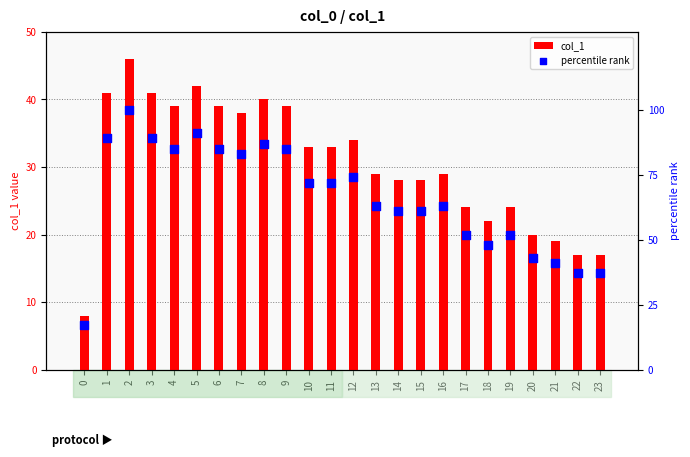

What are all the series names shown in the legend?

col_1, percentile rank